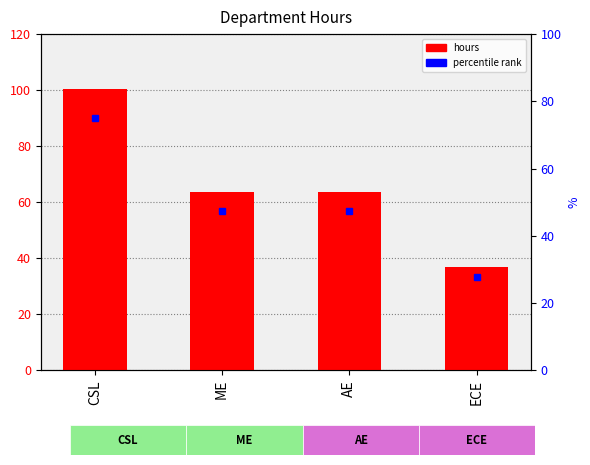

True or false: the data shows 13.2 at ECE.

False